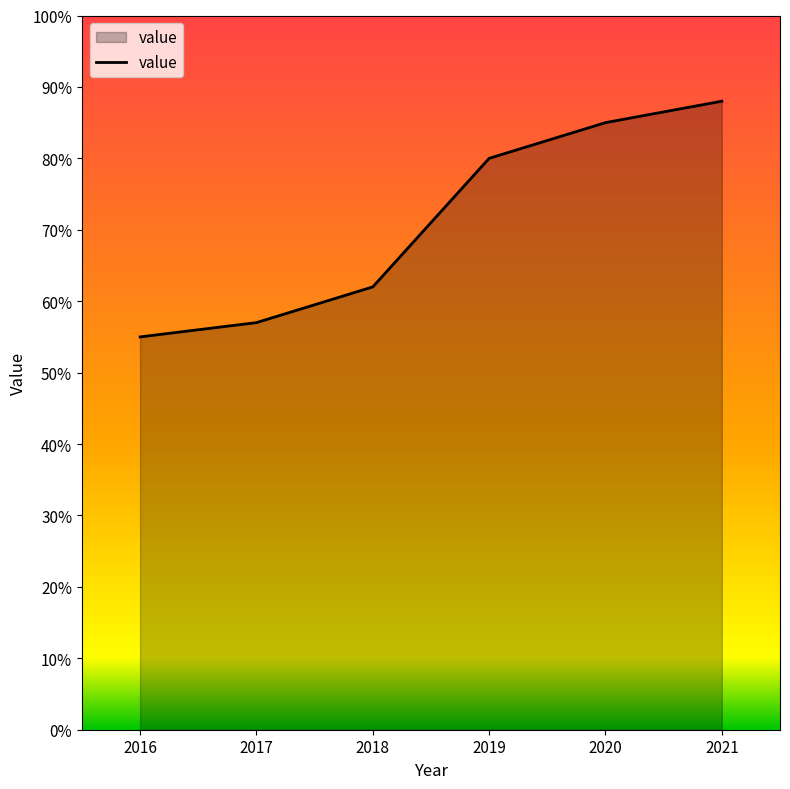

Rank the categories by value from highest to lowest.

2021, 2020, 2019, 2018, 2017, 2016